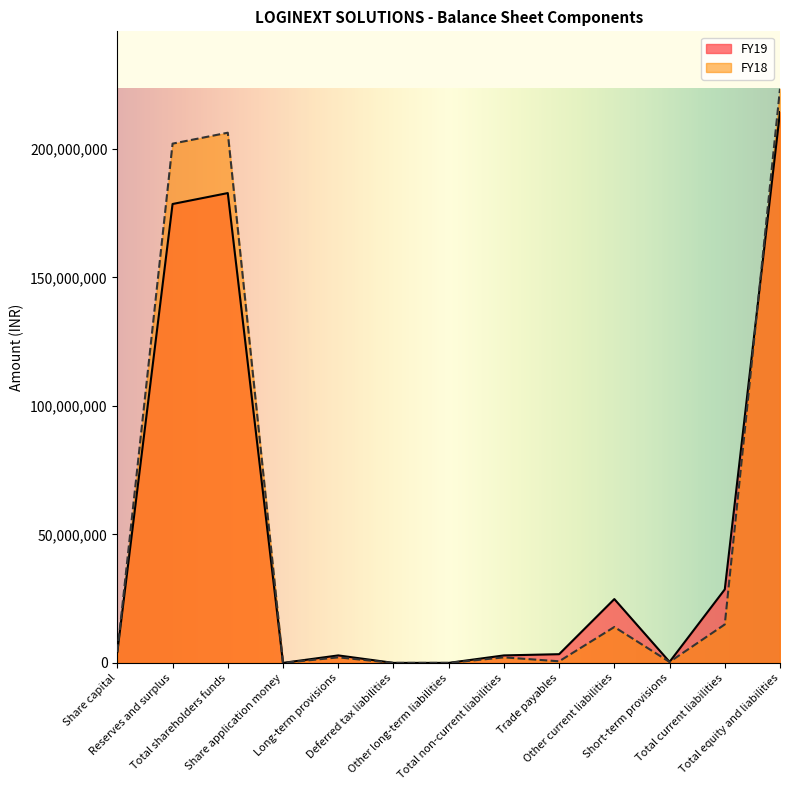

What are all the series names shown in the legend?

FY19, FY18